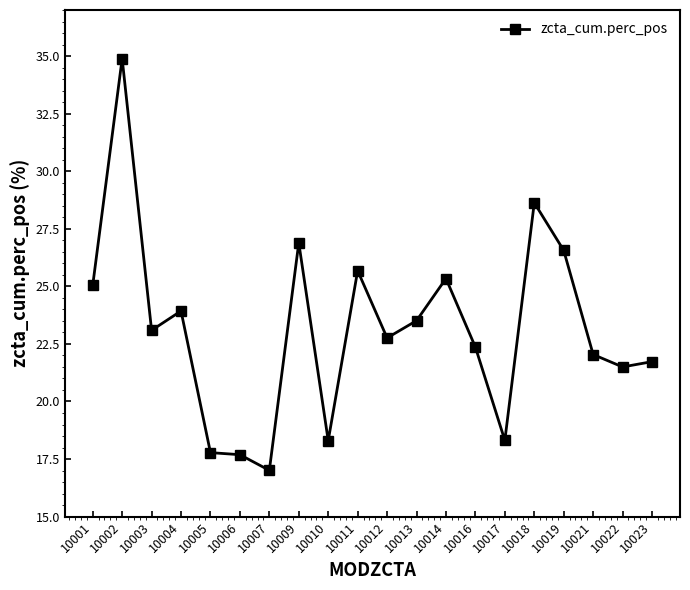

Reading left to right, list all the values displayed in this chart.

10001=25.0	10002=34.9	10003=23.1	10004=23.9	10005=17.8	10006=17.7	10007=17.0	10009=26.9	10010=18.3	10011=25.7	10012=22.8	10013=23.5	10014=25.3	10016=22.4	10017=18.3	10018=28.6	10019=26.6	10021=22.0	10022=21.5	10023=21.7